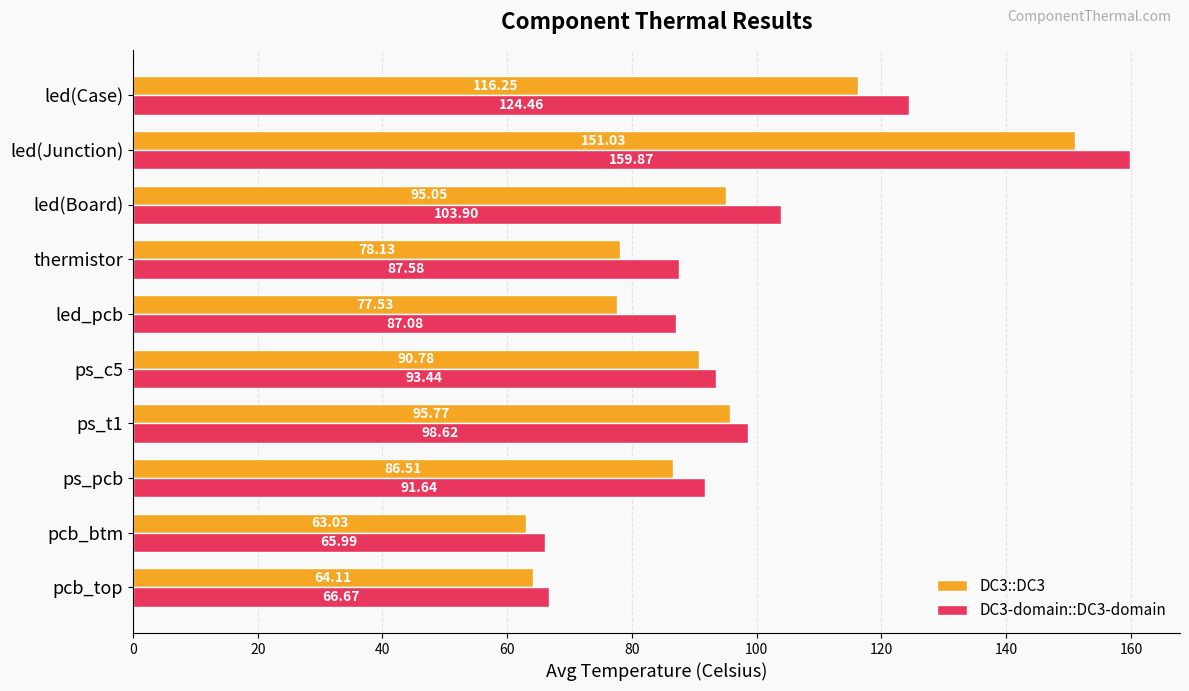

Which series has the widest spread of values?

DC3-domain::DC3-domain